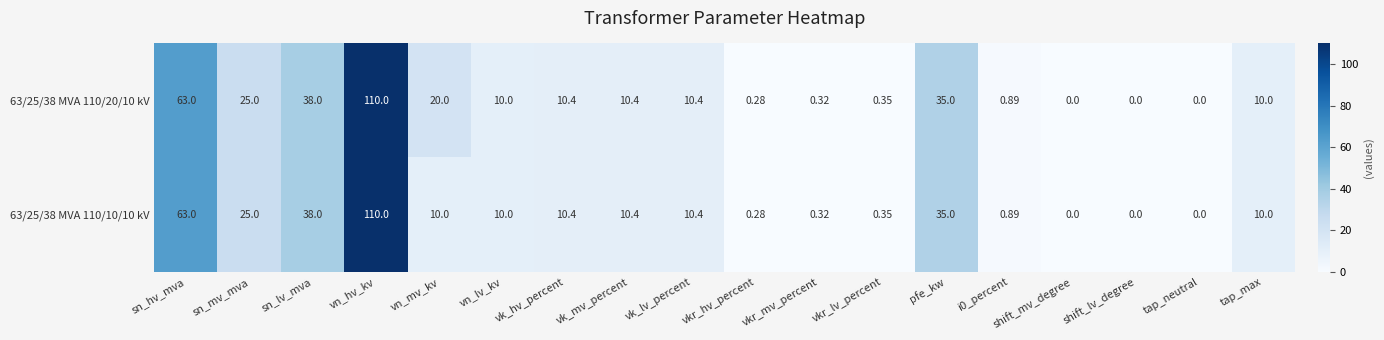

At which category is the sum across all series the highest?

vn_hv_kv